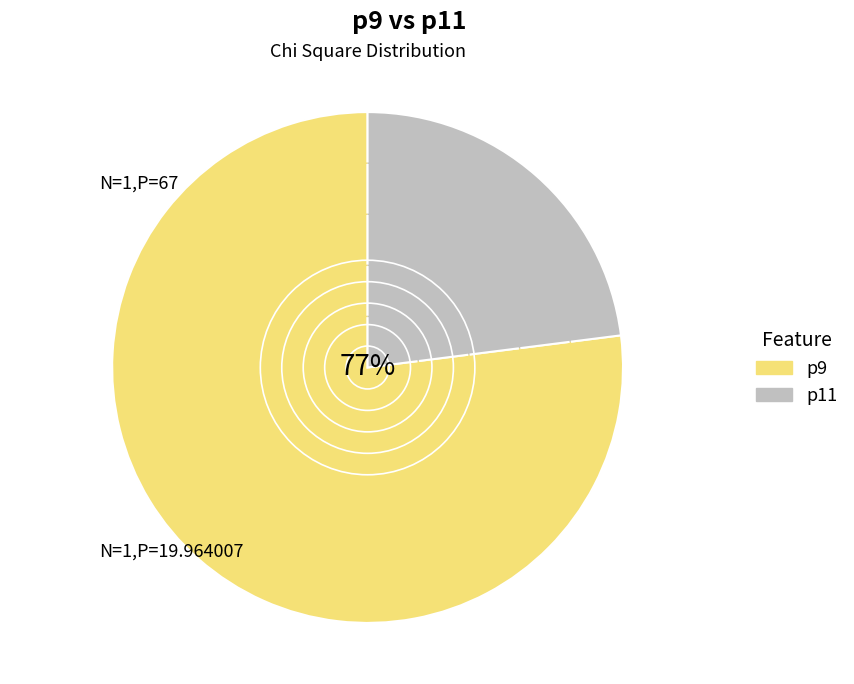

True or false: p9 accounts for 77% of the total.

True